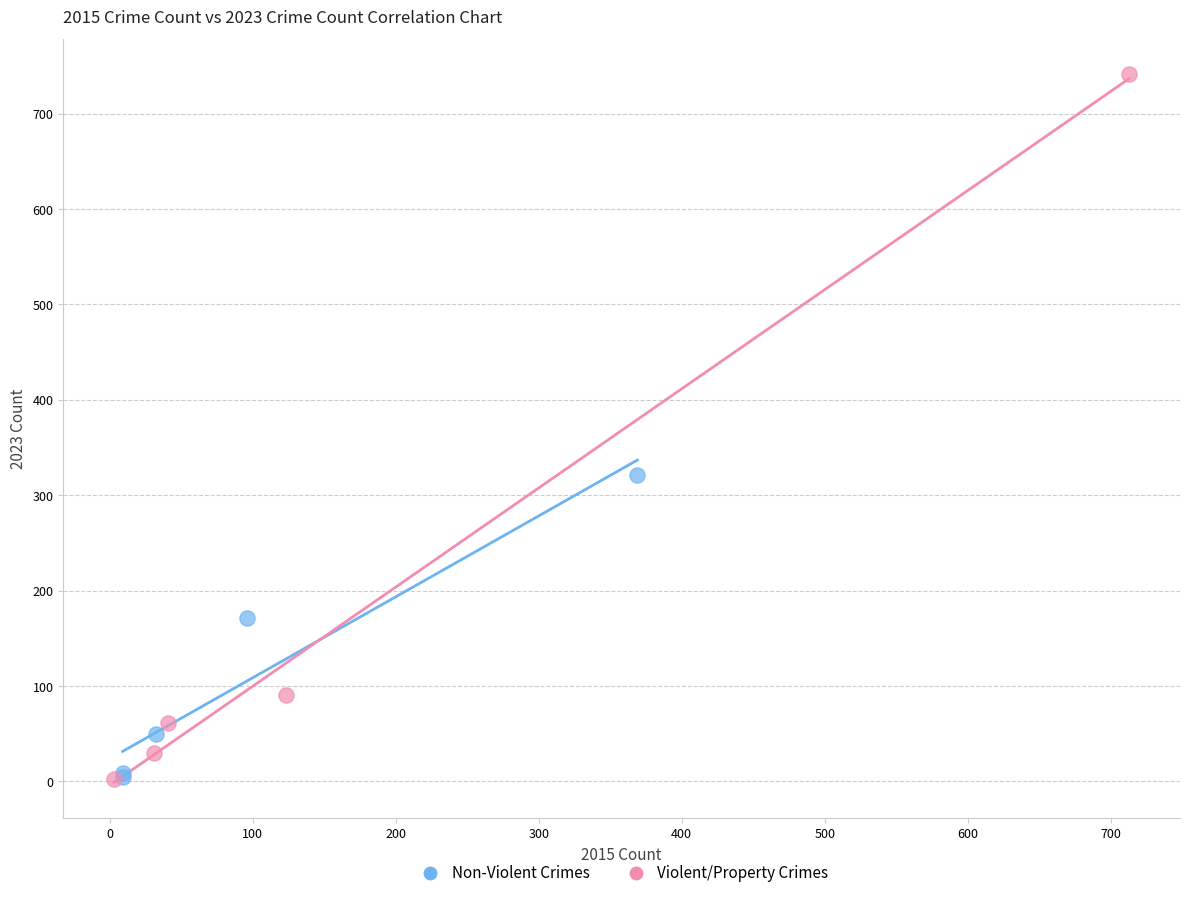

Which series contains the highest Y value?

Violent/Property Crimes